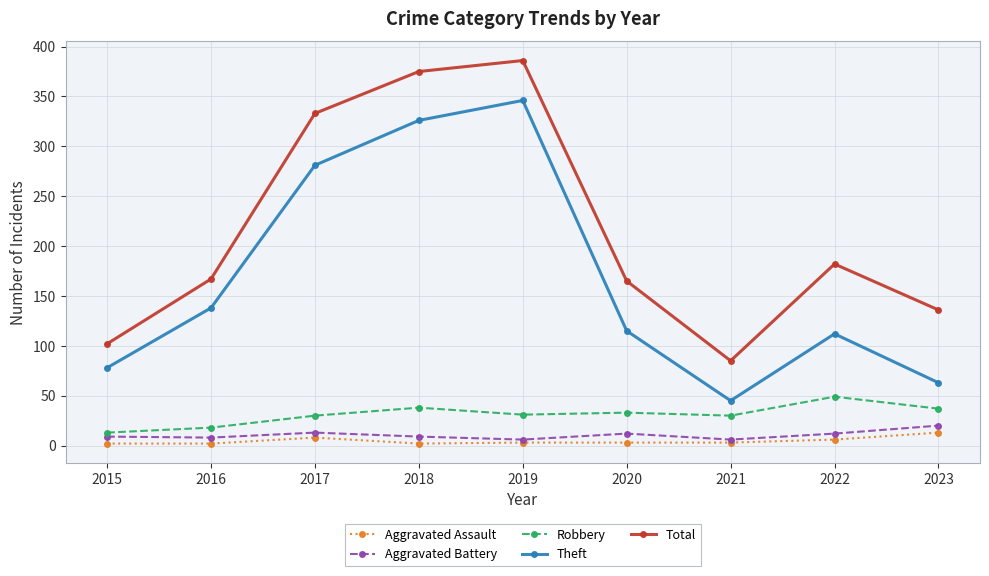

What is the difference between the Robbery values at 2020 and 2015?

20